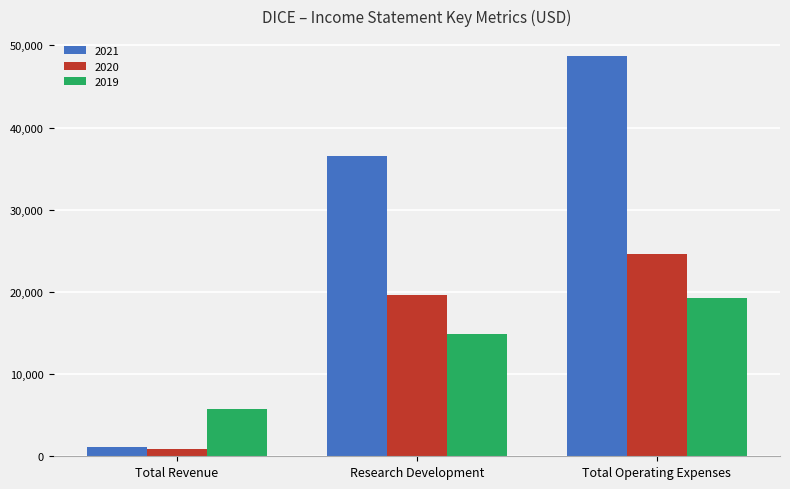

Where is 2019 nearest to the value 12550?

Research Development